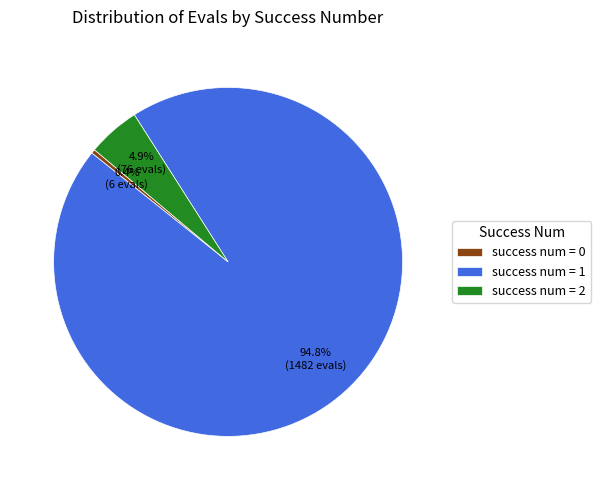

What is the largest slice in the pie chart?

success num = 1